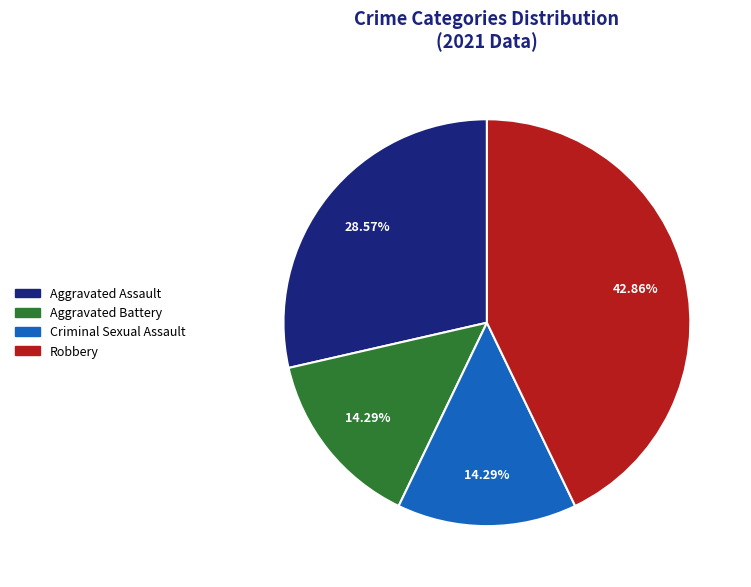

To the nearest percent, what is the combined percentage of Aggravated Battery and Robbery?

57%